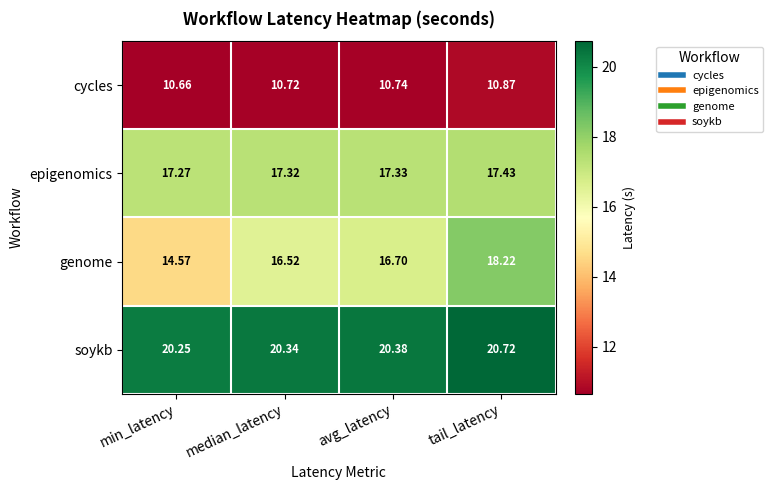

Is the value of cycles at tail_latency greater than the value of epigenomics at avg_latency?

No